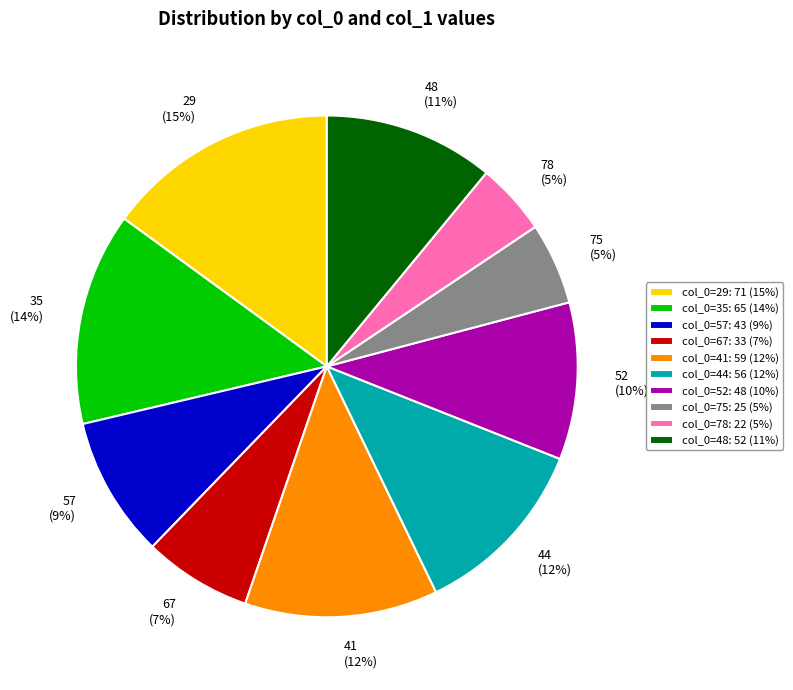

To the nearest percent, what portion does 41 represent?

12%